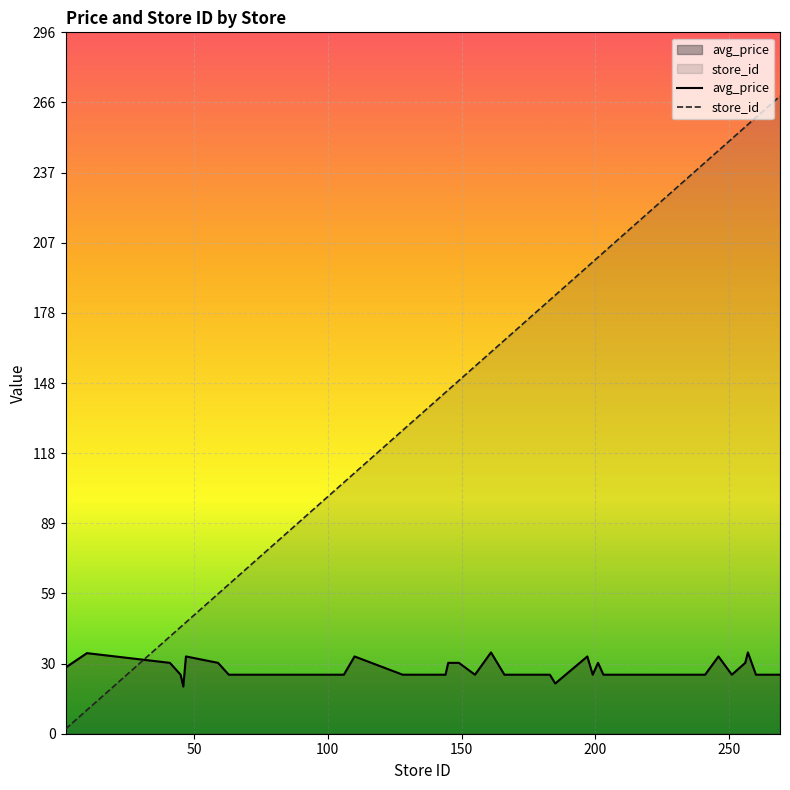

True or false: store_id has more than 0 points higher than both neighbors.

False